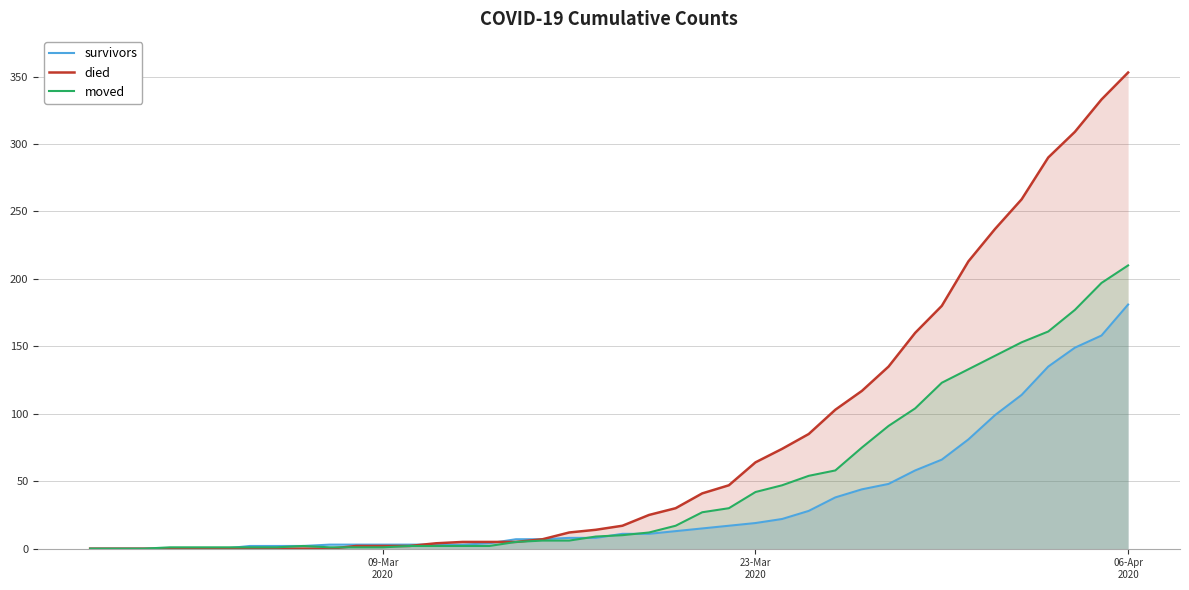

What is the highest value of the died series?

353